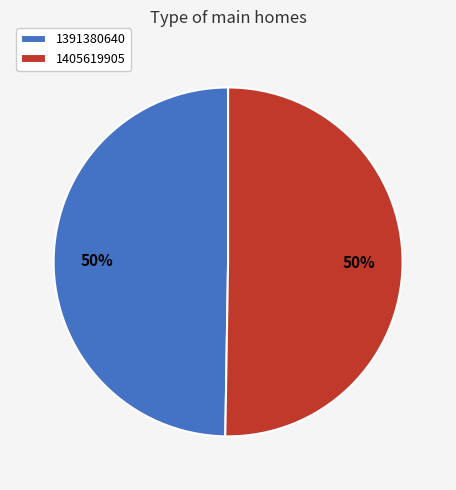

Do 1391380640 and 1405619905 together represent more than half of the pie?

Yes